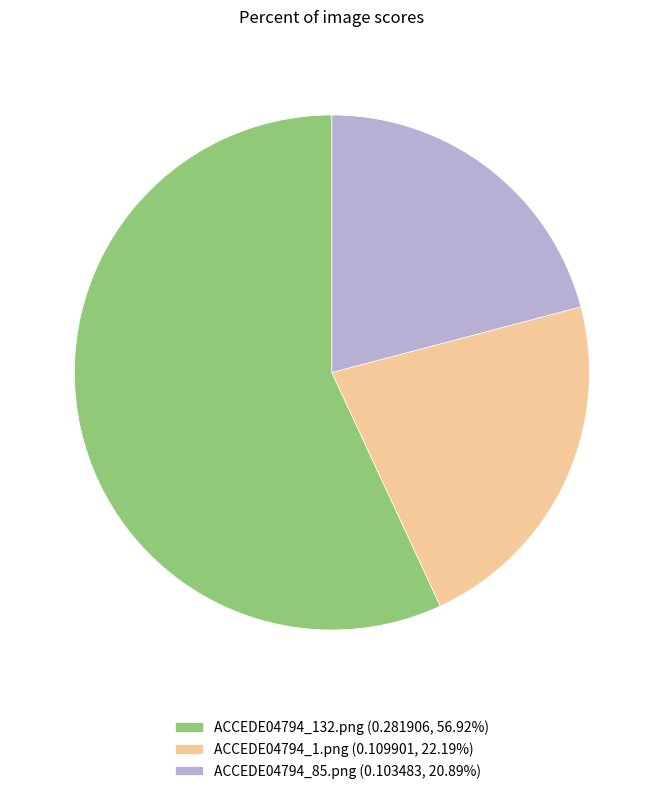

How many slices are in this pie chart?

3